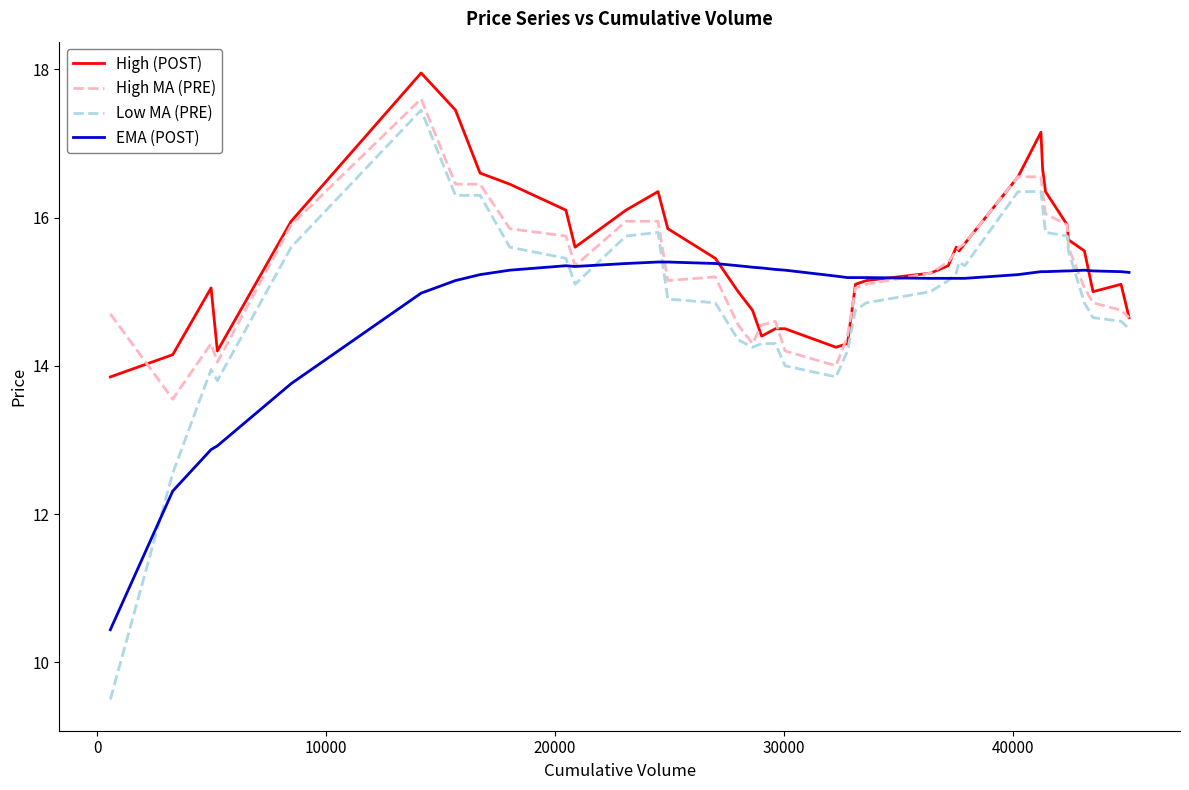

What is the highest value of the EMA (POST) series?

15.4